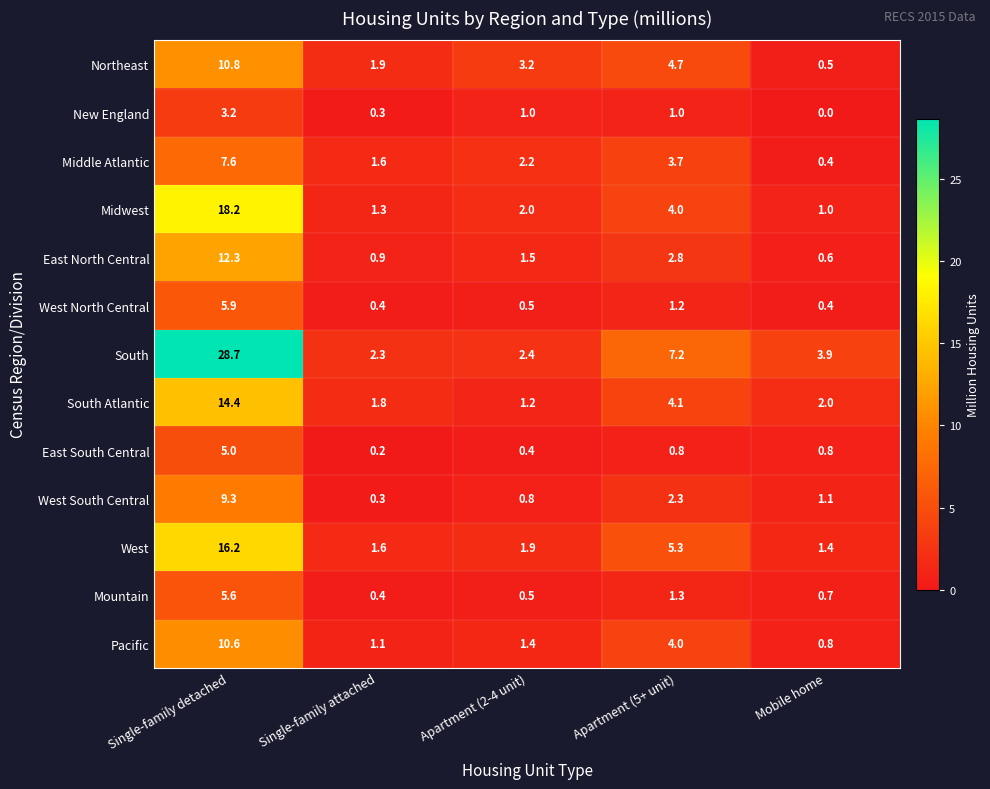

What is the sum of the East North Central values at Single-family attached and Single-family detached?

13.2